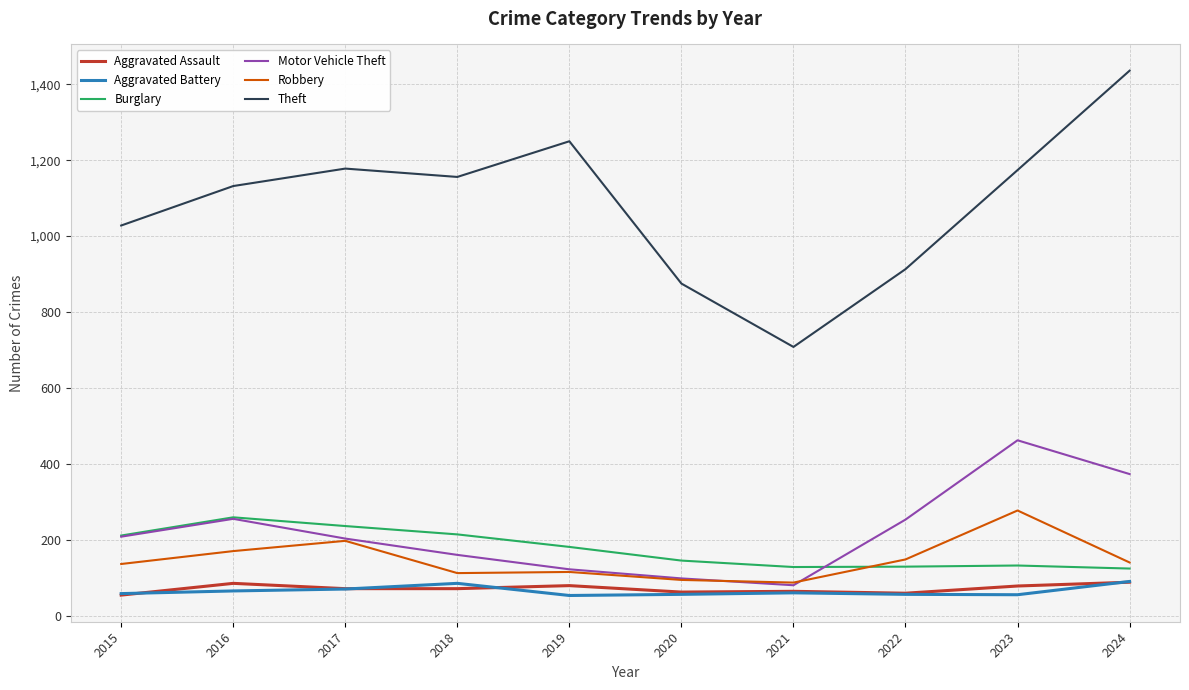

Which series changed the most between 2019 and 2023?

Motor Vehicle Theft